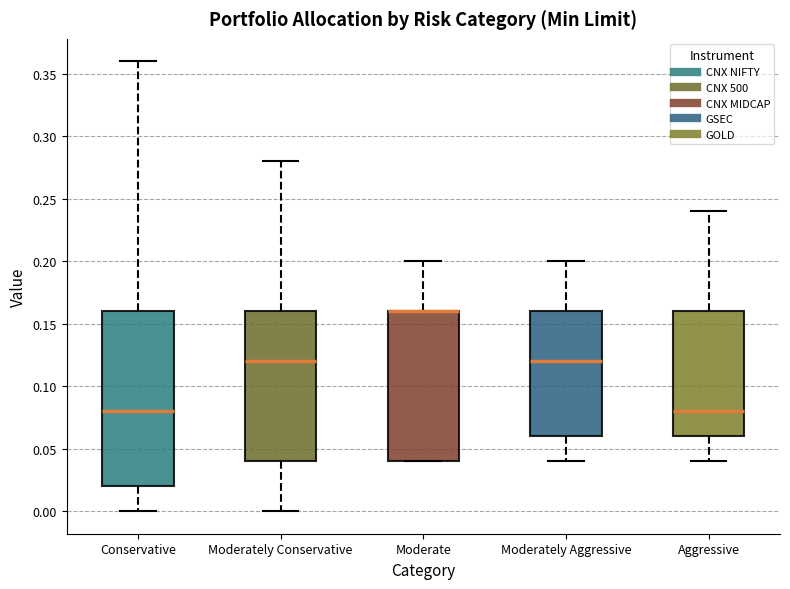

Reading left to right, read every box against the y-axis: the position of its median line, the range the box covers, and the ends of its whiskers. The values are not printed on the chart, so give them approximately, as read against the axis.

Conservative: median 0.08, box 0.02 to 0.16, whiskers 0.00 to 0.36
Moderately Conservative: median 0.12, box 0.04 to 0.16, whiskers 0.00 to 0.28
Moderate: median 0.16 (drawn on the box's upper edge), box 0.04 to 0.16, whiskers 0.04 to 0.20
Moderately Aggressive: median 0.12, box 0.06 to 0.16, whiskers 0.04 to 0.20
Aggressive: median 0.08, box 0.06 to 0.16, whiskers 0.04 to 0.24